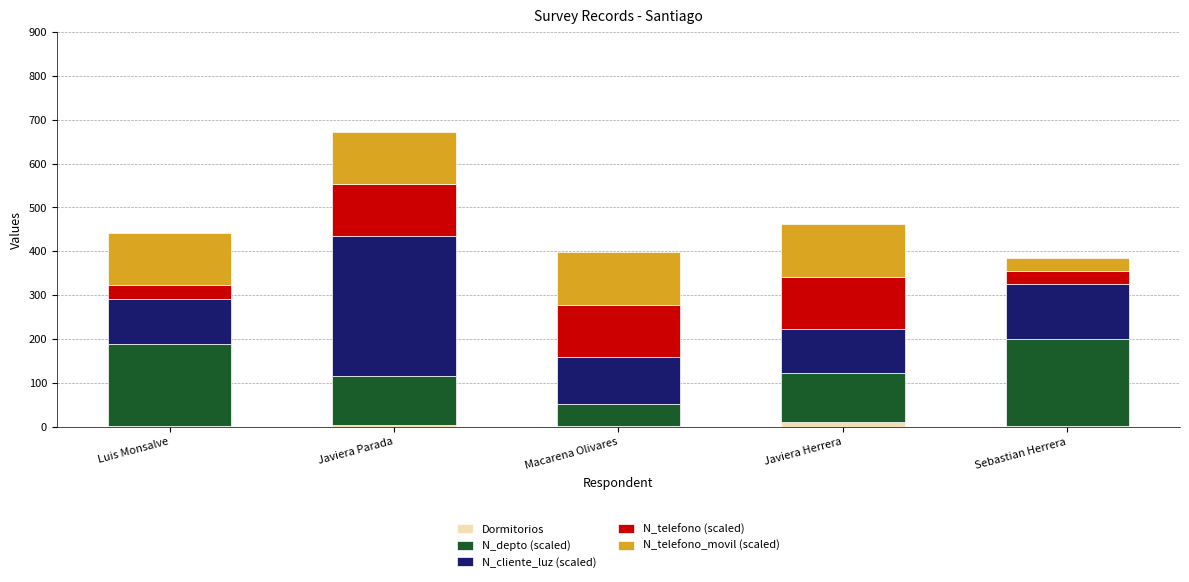

What are all the series names shown in the legend?

Dormitorios, N_depto (scaled), N_cliente_luz (scaled), N_telefono (scaled), N_telefono_movil (scaled)